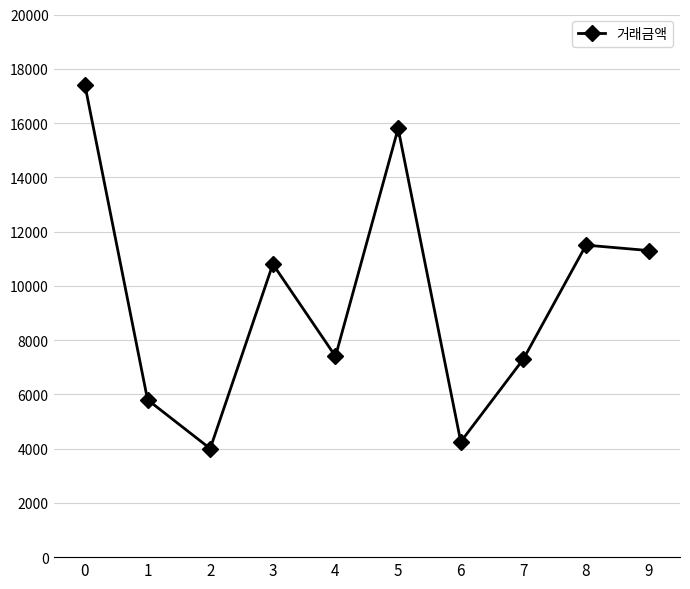

Reading right to left, list all the values displayed in this chart.

9=11300	8=11500	7=7300	6=4250	5=15800	4=7400	3=10800	2=4000	1=5800	0=17400